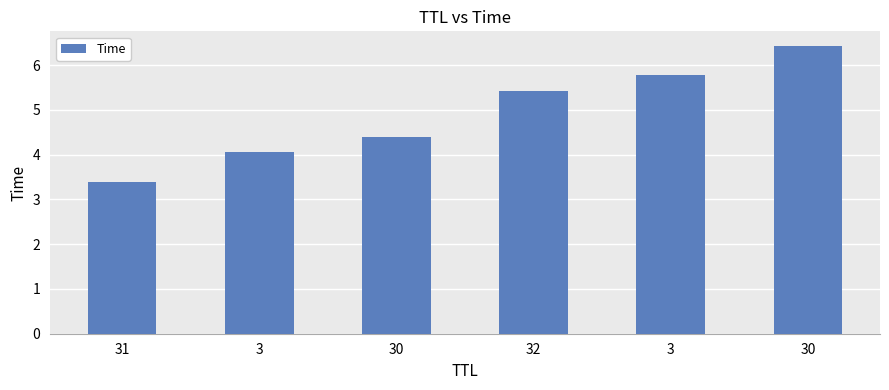

Approximately how many times larger is the value at 3 compared to 3?

1.4